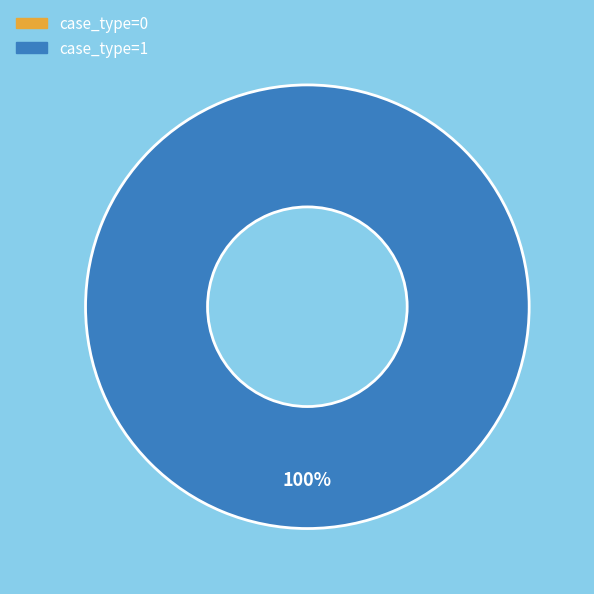

How many segments does this pie chart have?

2